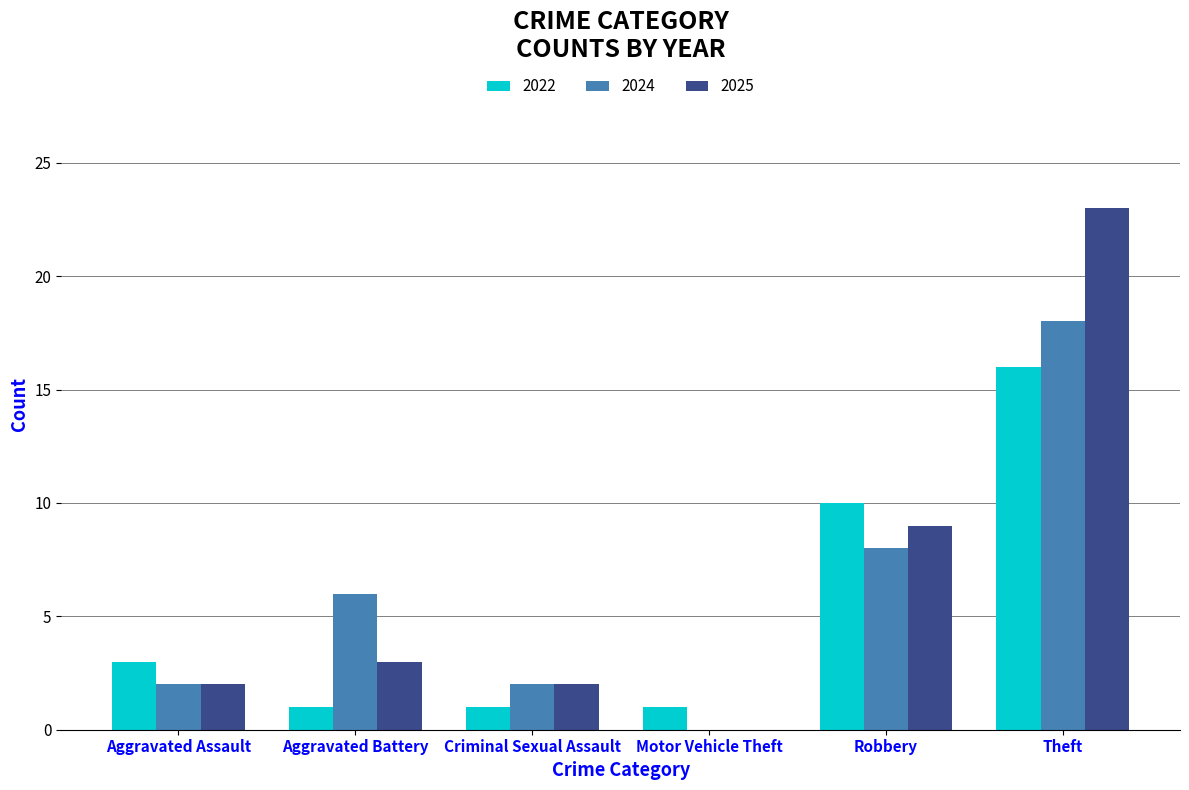

Is the value of 2025 at Aggravated Assault greater than the value of 2024 at Theft?

No